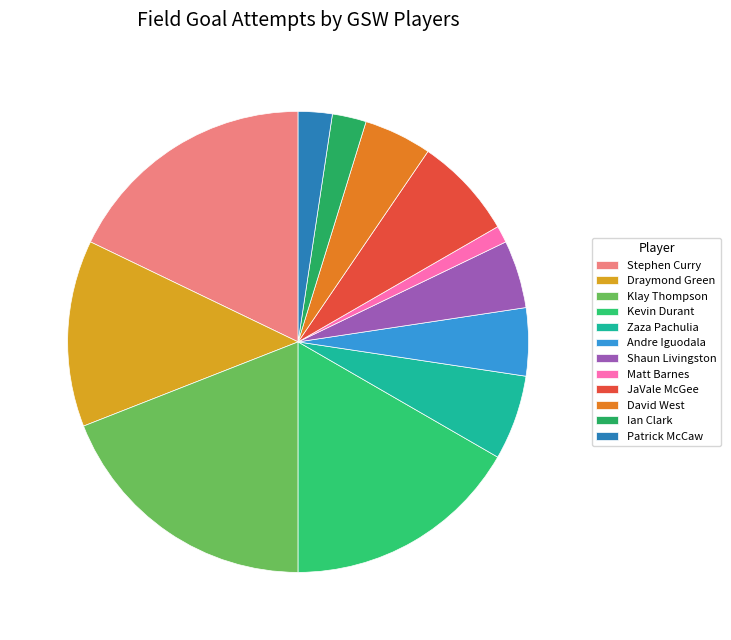

How many slices are in this pie chart?

12